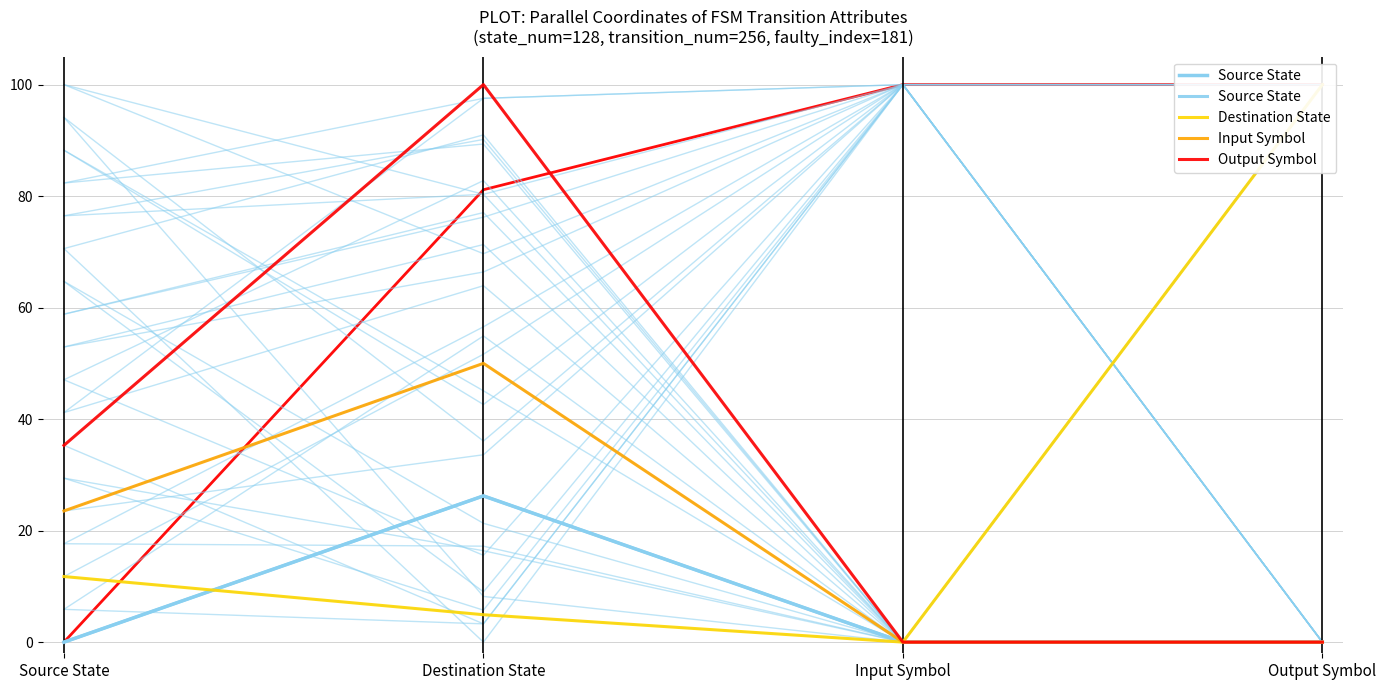

At which category is the sum across all series the highest?

Destination State